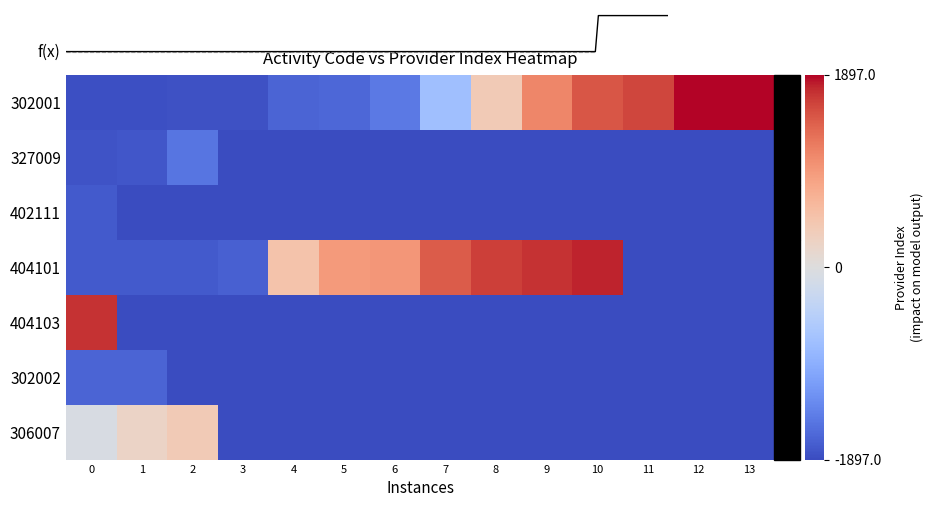

Is the value of 402111 at 5 greater than the value of 302002 at 6?

No